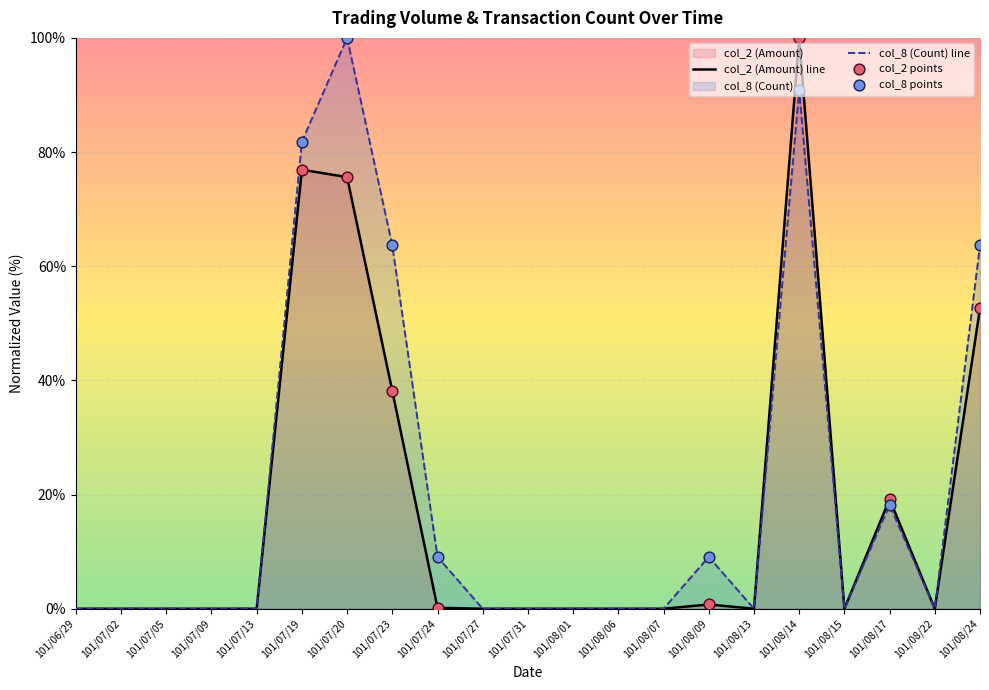

What is the total value across all series at 101/08/24?

116.3